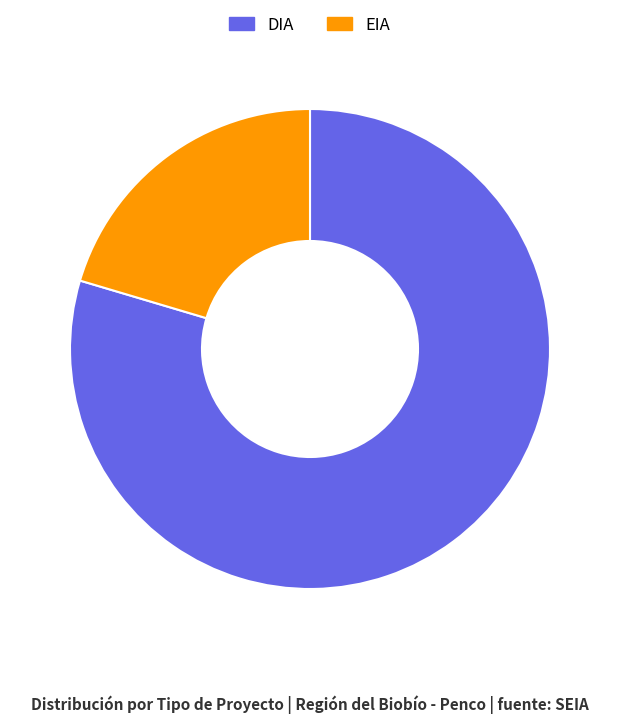

Combined, do DIA and EIA account for over 50%?

Yes